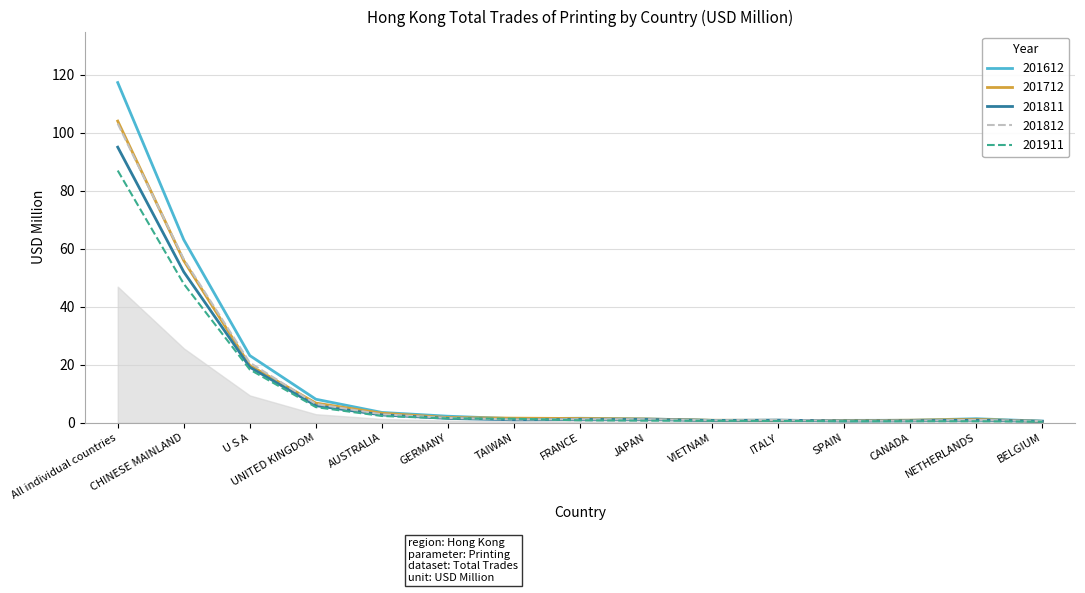

True or false: 201812 has a value of 1.0 at ITALY.

True